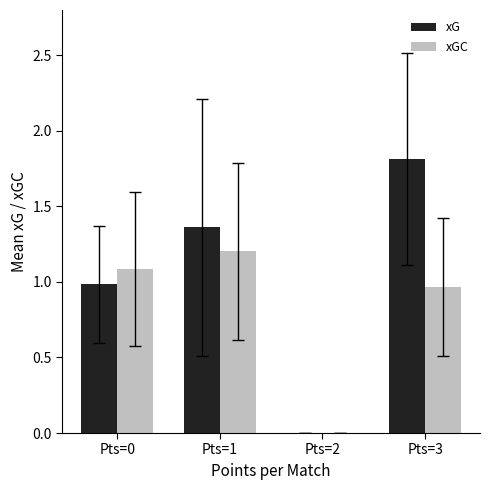

At which label does xGC reach its peak?

Pts=1